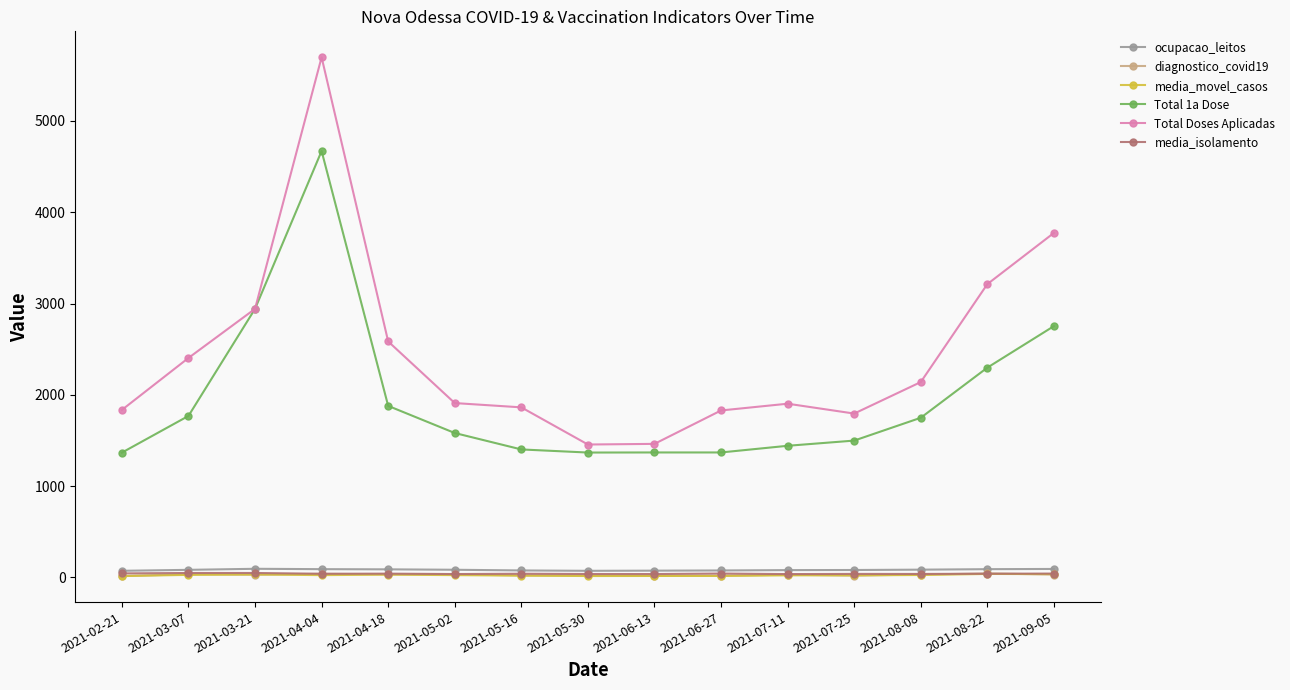

What is the maximum value shown in the chart?

5698.0